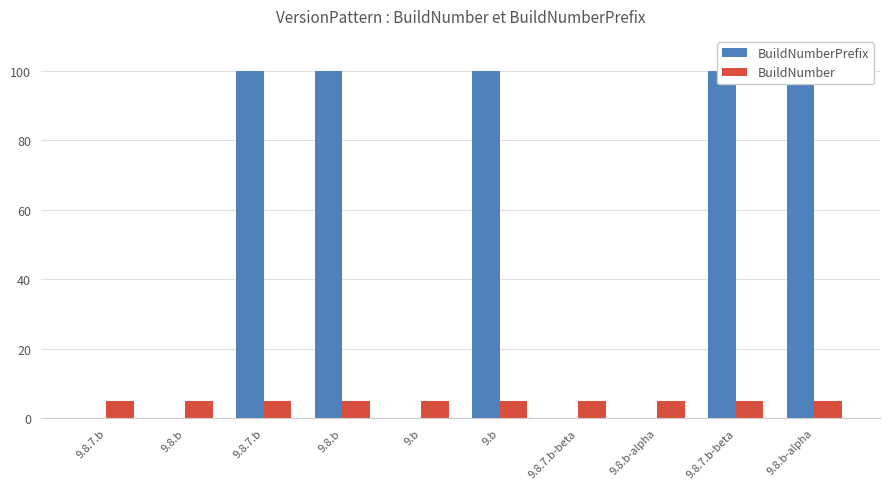

What are all the series names shown in the legend?

BuildNumberPrefix, BuildNumber